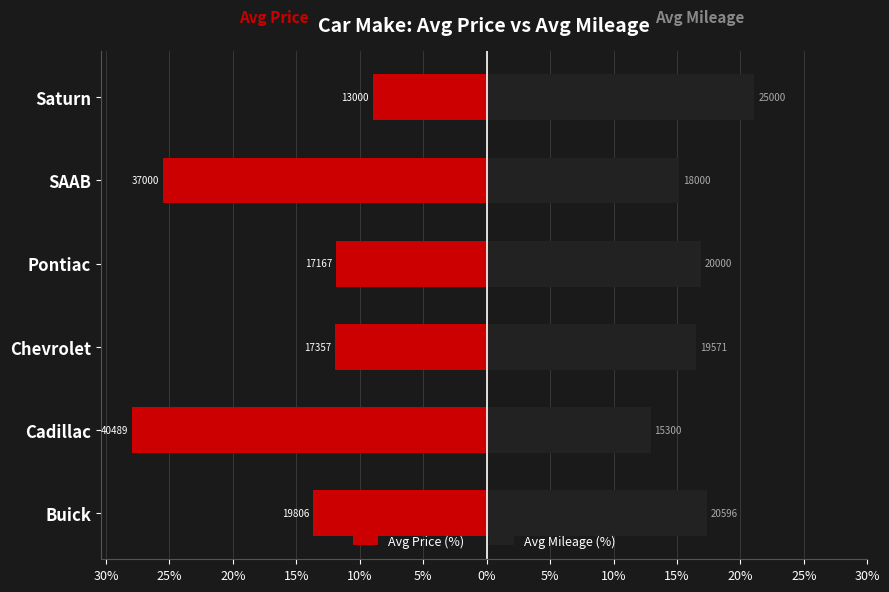

Are the bars horizontal?

Yes